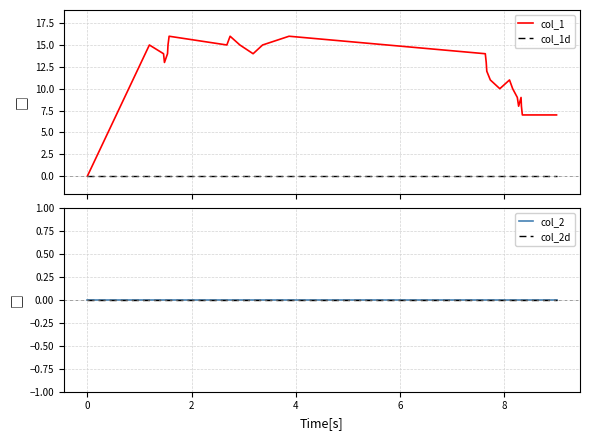

True or false: col_1d has more than 1 points higher than both neighbors.

False